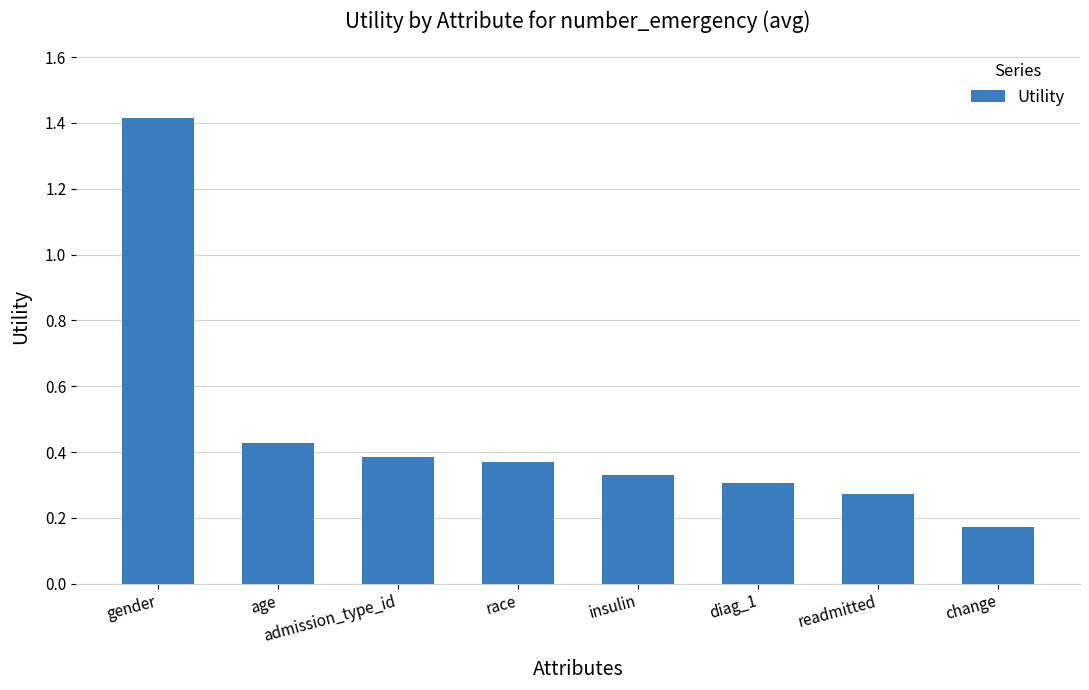

How many values are between 0 and 1?

7